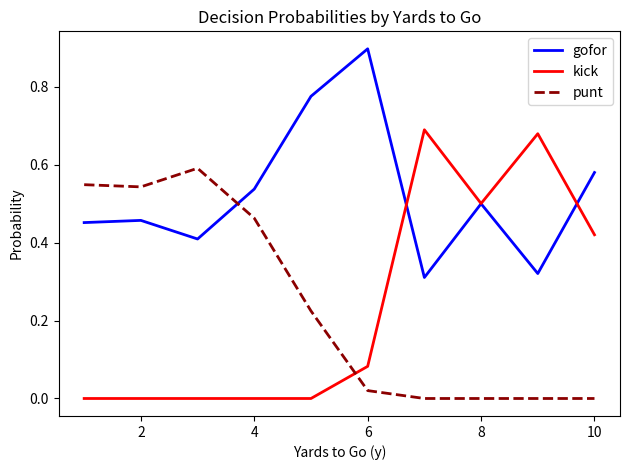

Which series has the widest spread of values?

kick